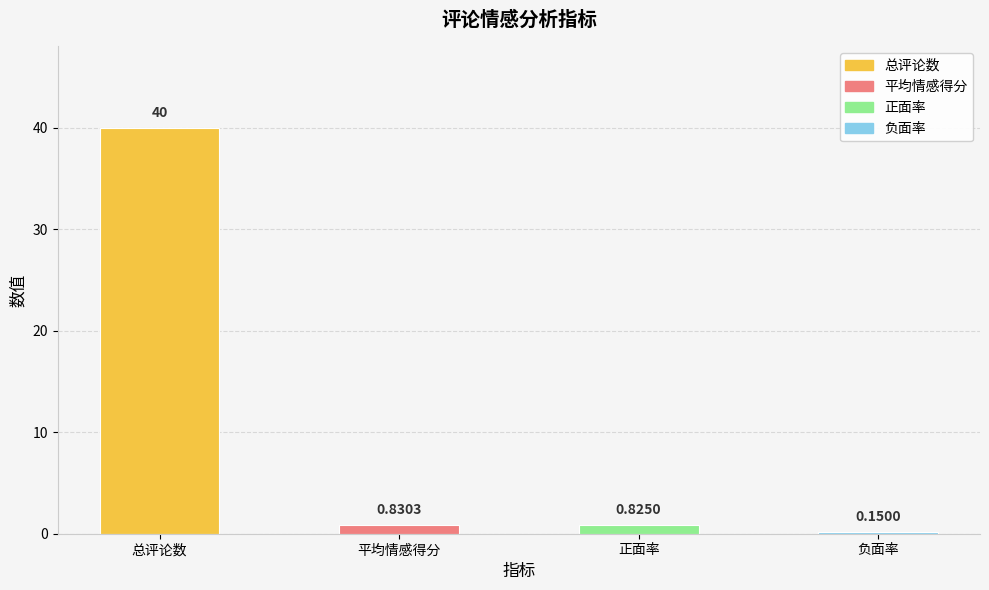

Which label corresponds to the smallest value in the chart?

负面率